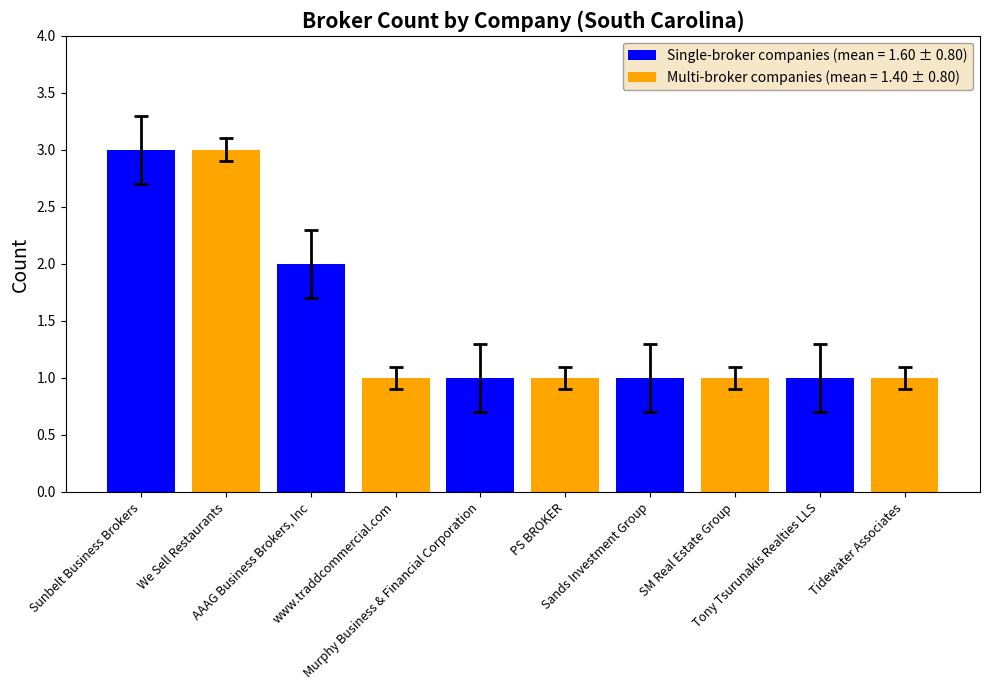

What is the maximum value for Single-broker companies (mean = 1.60 ± 0.80)?

3